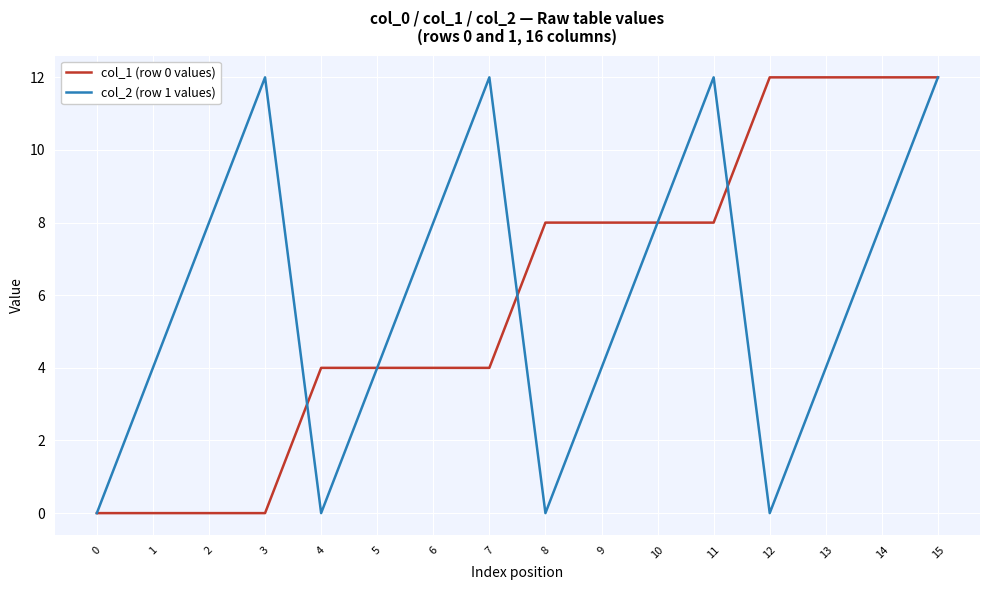

The col_2 (row 1 values) series shows 3 at 7. True or false?

False